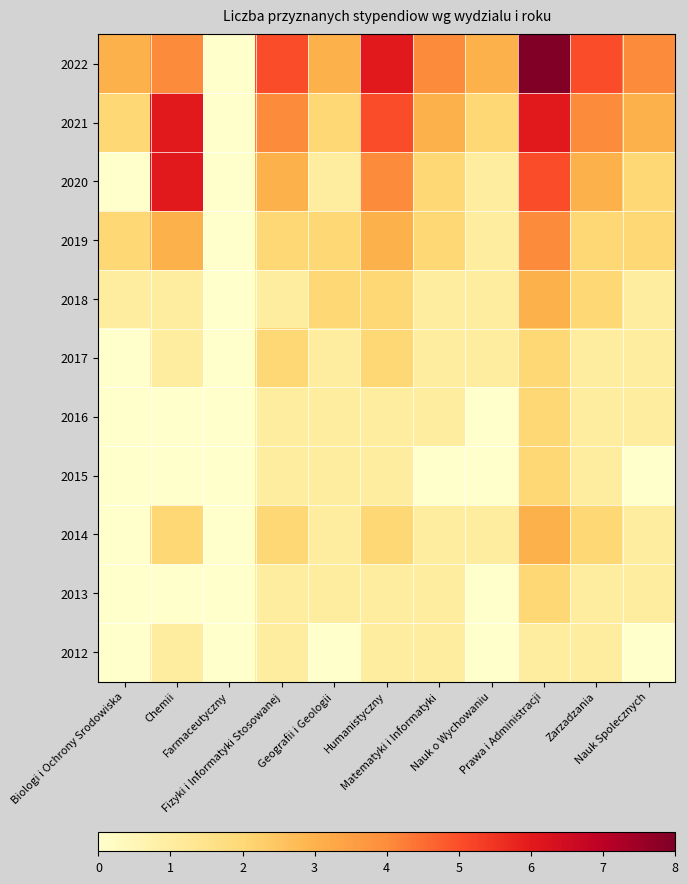

At which category is the sum across all series the highest?

Prawa i Administracji